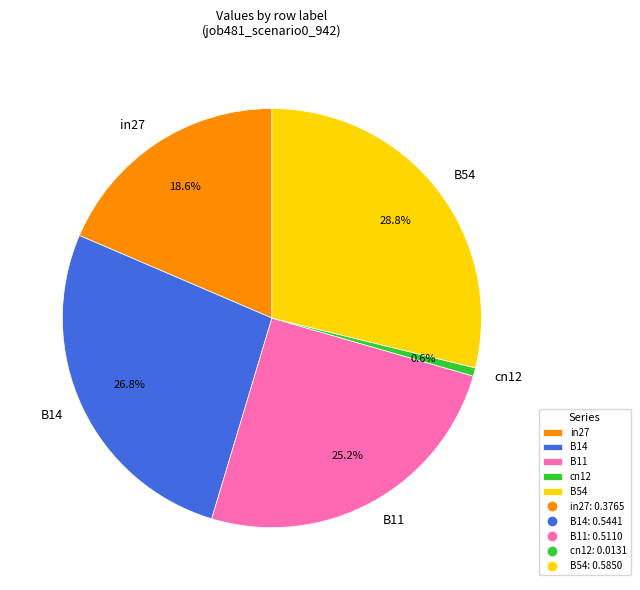

What percentage do cn12 and B11 together represent?

25.8%